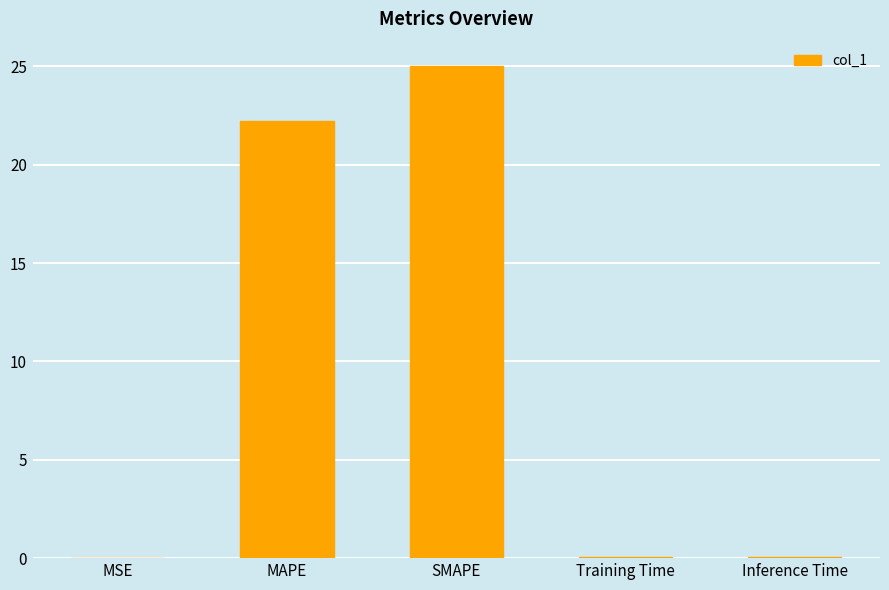

Where is the data nearest to the value 12?

MAPE